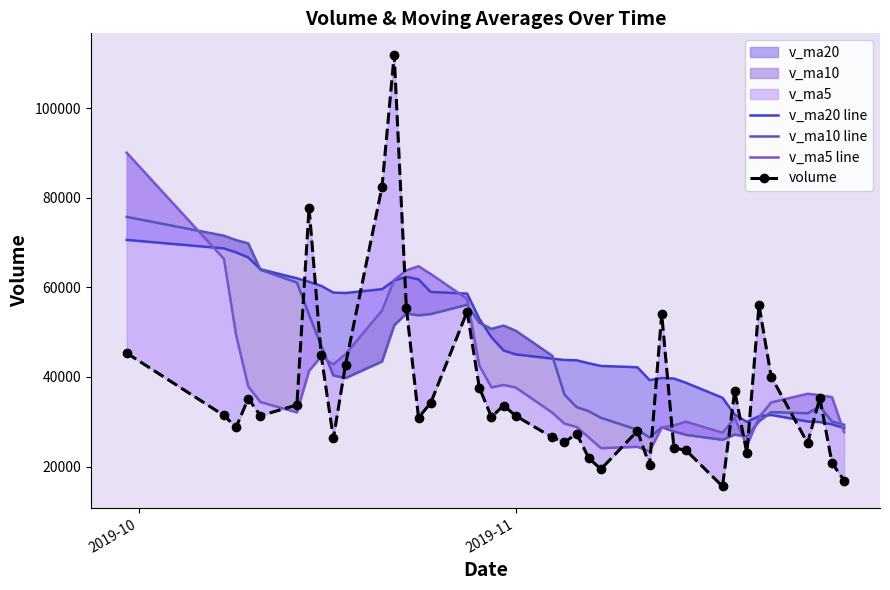

How many interior local peaks does the v_ma20 line series have?

3